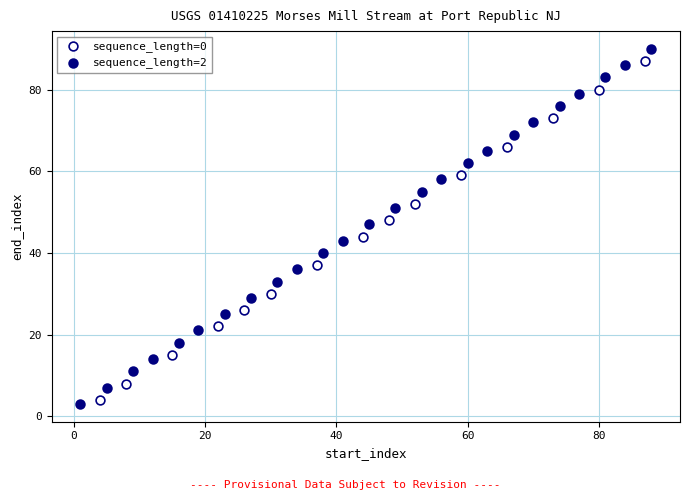

Which series has the largest Y range (max minus min)?

sequence_length=2